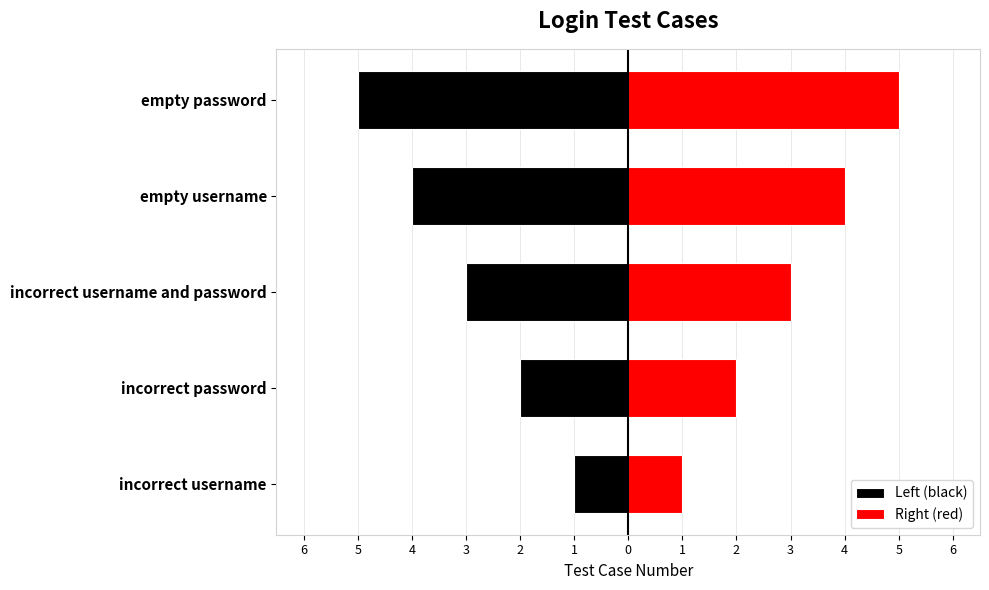

Which series has the largest total across all categories?

Right (red)